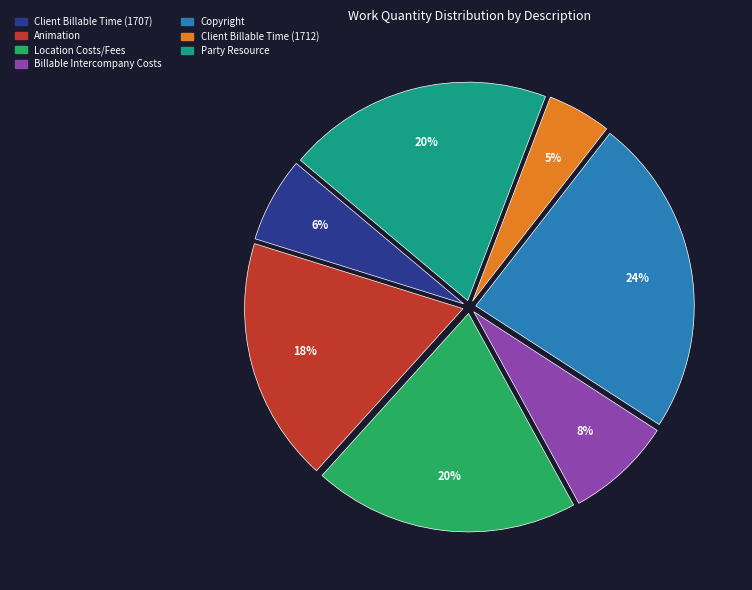

What is the ratio of the value at Animation to the value at Copyright?

0.8